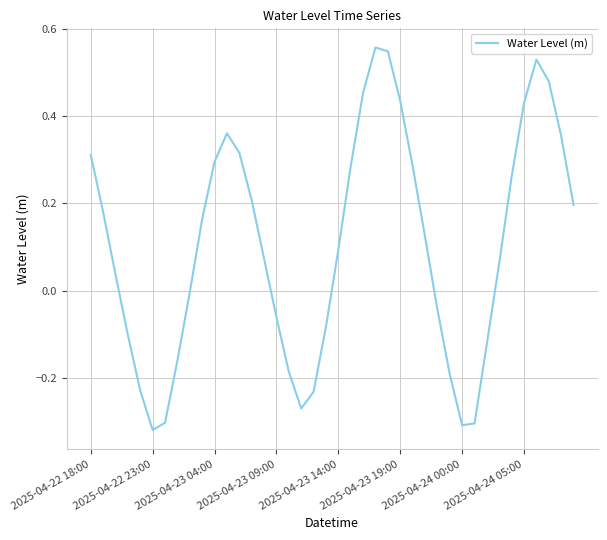

How many series are shown in this chart?

1